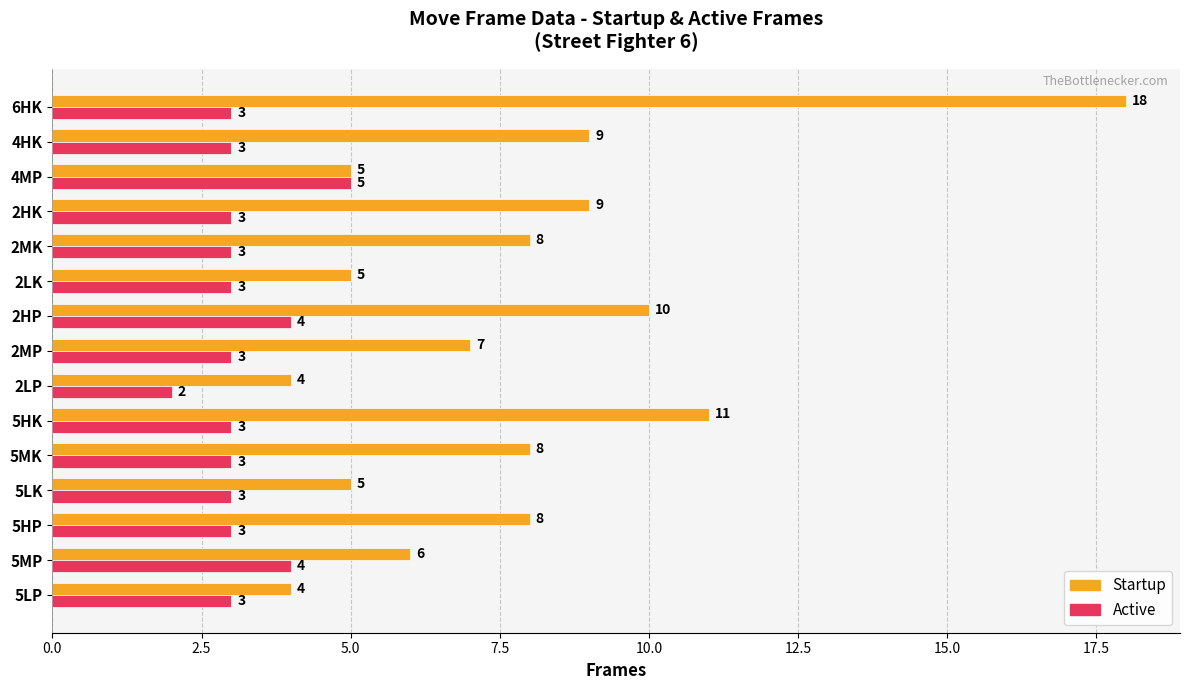

Which series has the largest range (max minus min)?

Startup